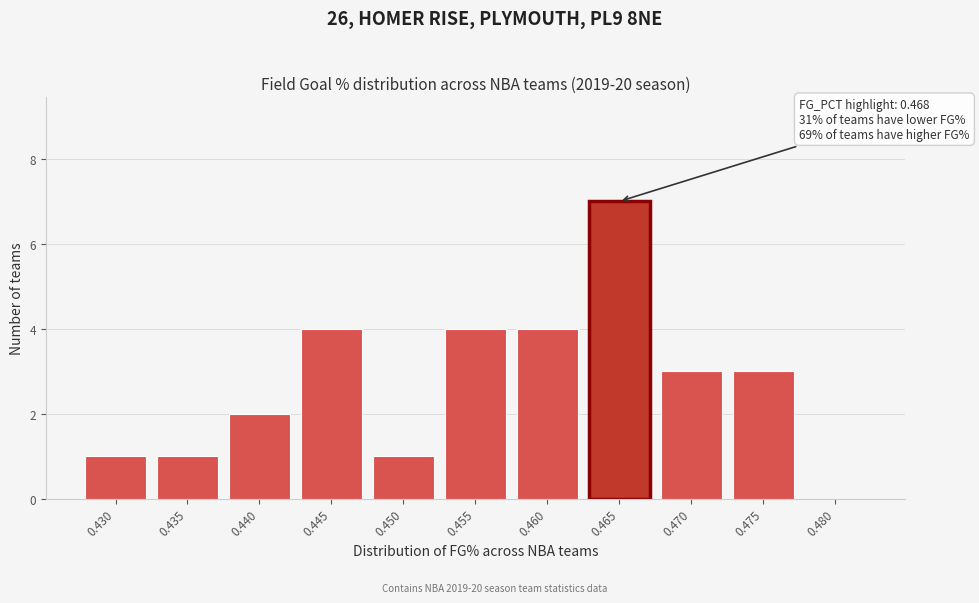

Reading right to left, extract all data points from this chart.

0.480=0	0.475=3	0.470=3	0.465=7	0.460=4	0.455=4	0.450=1	0.445=4	0.440=2	0.435=1	0.430=1